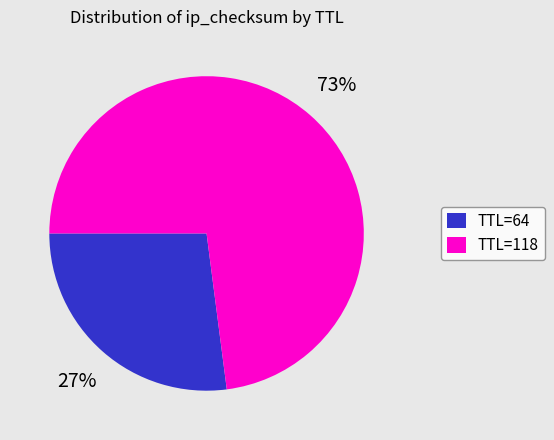

Is it true that TTL=118 is 73% of the pie?

True